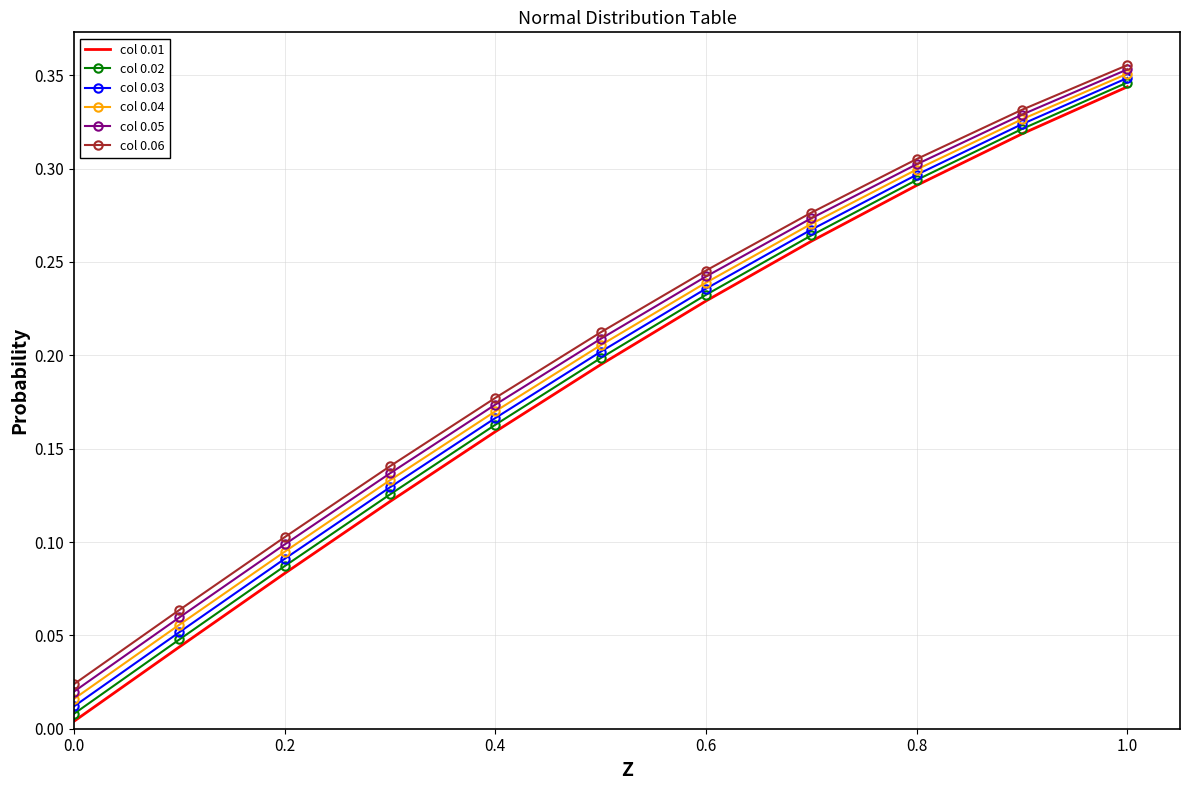

At how many categories does at least one series exceed 0?

11